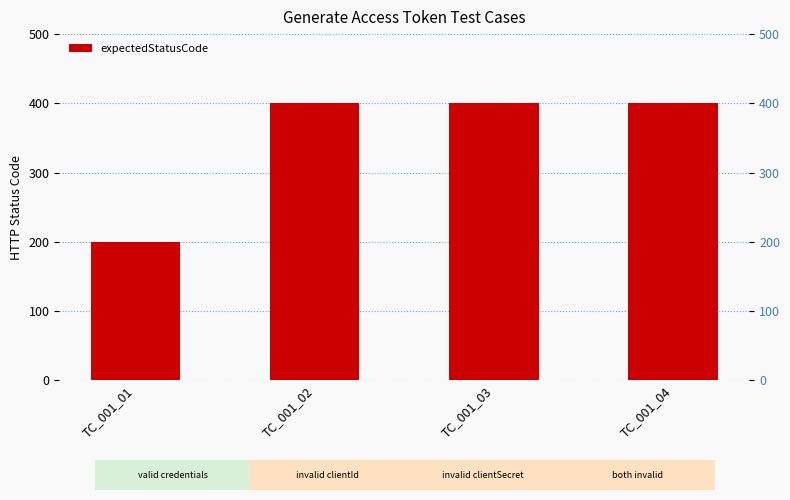

Rank the categories by value from highest to lowest.

TC_001_02, TC_001_03, TC_001_04, TC_001_01